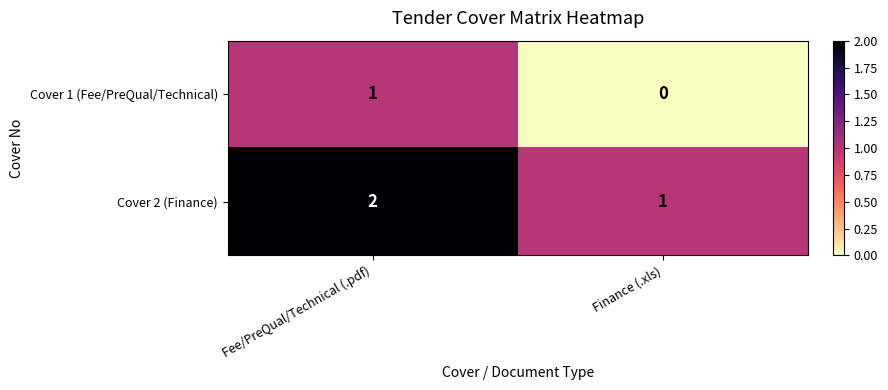

What is the spread (max minus min) of values at Finance (.xls)?

1